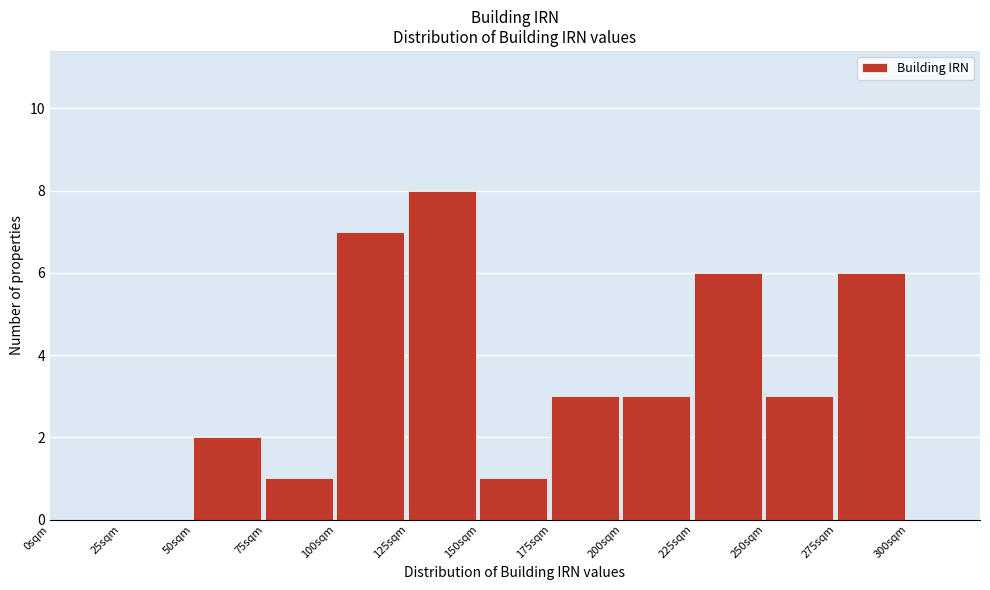

Reading left to right, transcribe this chart: for each bar, give the range it covers on the x-axis and its height. The values are not printed on the chart, so give them approximately, as read against the axis.

0 to 25: 0
25 to 50: 0
50 to 75: 2
75 to 100: 1
100 to 125: 7
125 to 150: 8
150 to 175: 1
175 to 200: 3
200 to 225: 3
225 to 250: 6
250 to 275: 3
275 to 300: 6
300 to 325: 0